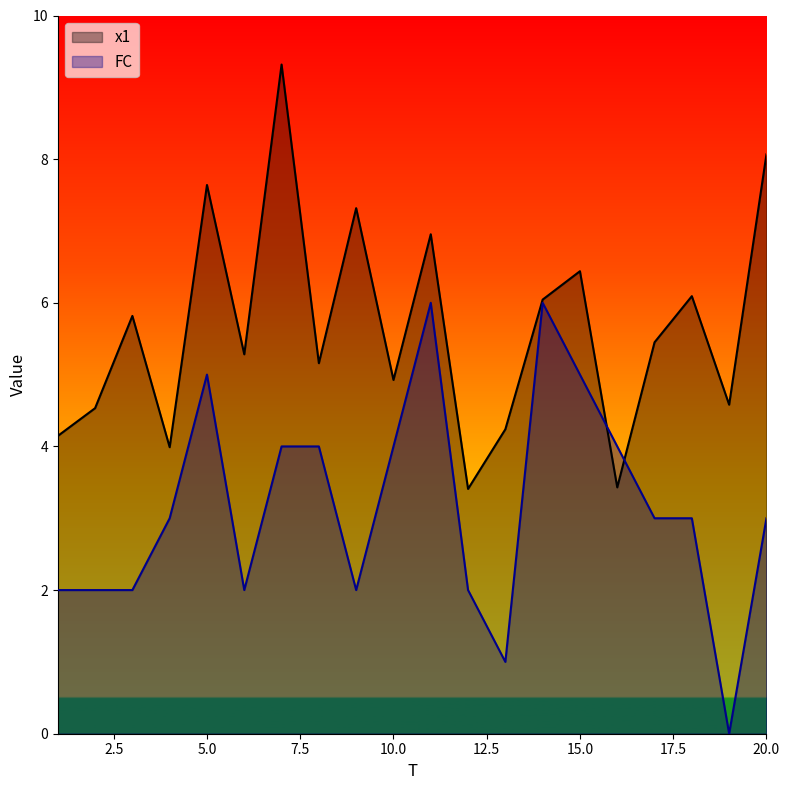

What is the maximum value for FC?

6.0